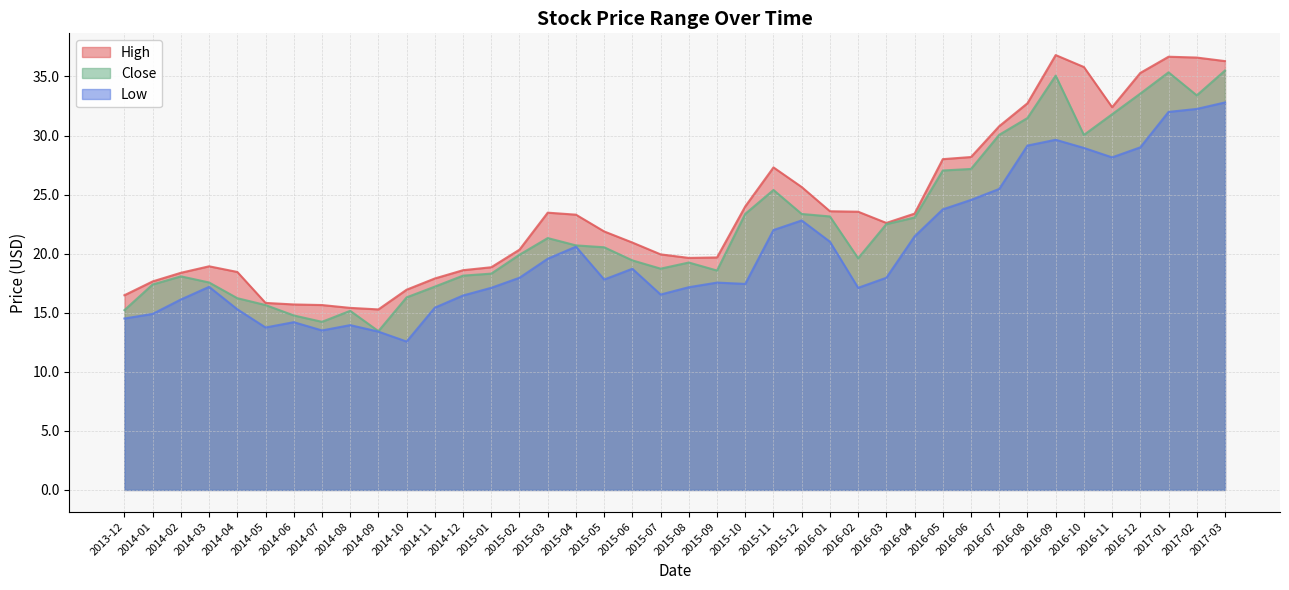

Reading right to left, transcribe all the data shown in this chart.

High: 2017-03=36.3	2017-02=36.6	2017-01=36.7	2016-12=35.3	2016-11=32.4	2016-10=35.8	2016-09=36.8	2016-08=32.7	2016-07=30.8	2016-06=28.2	2016-05=28.0	2016-04=23.4	2016-03=22.6	2016-02=23.5	2016-01=23.6	2015-12=25.6	2015-11=27.3	2015-10=24.0	2015-09=19.7	2015-08=19.6	2015-07=19.9	2015-06=20.9	2015-05=21.9	2015-04=23.3	2015-03=23.5	2015-02=20.3	2015-01=18.9	2014-12=18.6	2014-11=17.9	2014-10=17.0	2014-09=15.3	2014-08=15.4	2014-07=15.6	2014-06=15.7	2014-05=15.8	2014-04=18.5	2014-03=18.9	2014-02=18.4	2014-01=17.6	2013-12=16.5
Close: 2017-03=35.5	2017-02=33.4	2017-01=35.3	2016-12=33.5	2016-11=31.8	2016-10=30.0	2016-09=35.1	2016-08=31.5	2016-07=30.1	2016-06=27.2	2016-05=27.0	2016-04=23.1	2016-03=22.5	2016-02=19.6	2016-01=23.1	2015-12=23.4	2015-11=25.4	2015-10=23.4	2015-09=18.6	2015-08=19.2	2015-07=18.7	2015-06=19.4	2015-05=20.5	2015-04=20.7	2015-03=21.3	2015-02=19.9	2015-01=18.3	2014-12=18.1	2014-11=17.2	2014-10=16.3	2014-09=13.4	2014-08=15.2	2014-07=14.2	2014-06=14.8	2014-05=15.6	2014-04=16.2	2014-03=17.6	2014-02=18.1	2014-01=17.4	2013-12=15.2
Low: 2017-03=32.8	2017-02=32.2	2017-01=32.0	2016-12=29.0	2016-11=28.1	2016-10=29.0	2016-09=29.6	2016-08=29.1	2016-07=25.5	2016-06=24.5	2016-05=23.8	2016-04=21.5	2016-03=18.0	2016-02=17.1	2016-01=21.0	2015-12=22.8	2015-11=22.0	2015-10=17.4	2015-09=17.5	2015-08=17.2	2015-07=16.5	2015-06=18.7	2015-05=17.8	2015-04=20.6	2015-03=19.6	2015-02=18.0	2015-01=17.1	2014-12=16.5	2014-11=15.4	2014-10=12.6	2014-09=13.4	2014-08=13.9	2014-07=13.5	2014-06=14.2	2014-05=13.8	2014-04=15.3	2014-03=17.2	2014-02=16.1	2014-01=14.9	2013-12=14.5